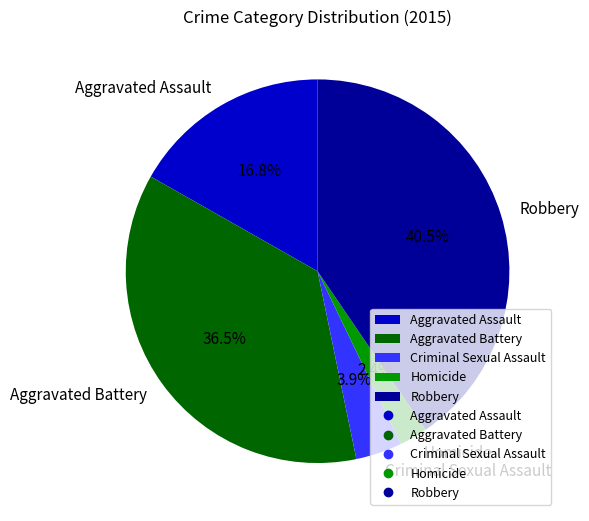

Between Criminal Sexual Assault and Aggravated Battery, which is larger?

Aggravated Battery